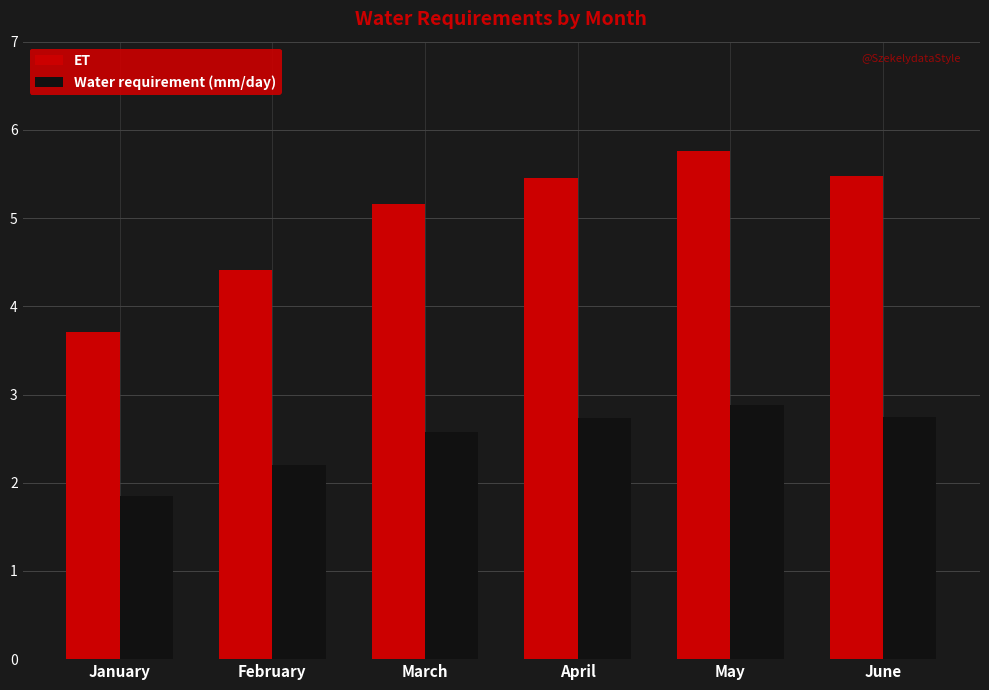

What is the lowest value of the ET series?

3.7